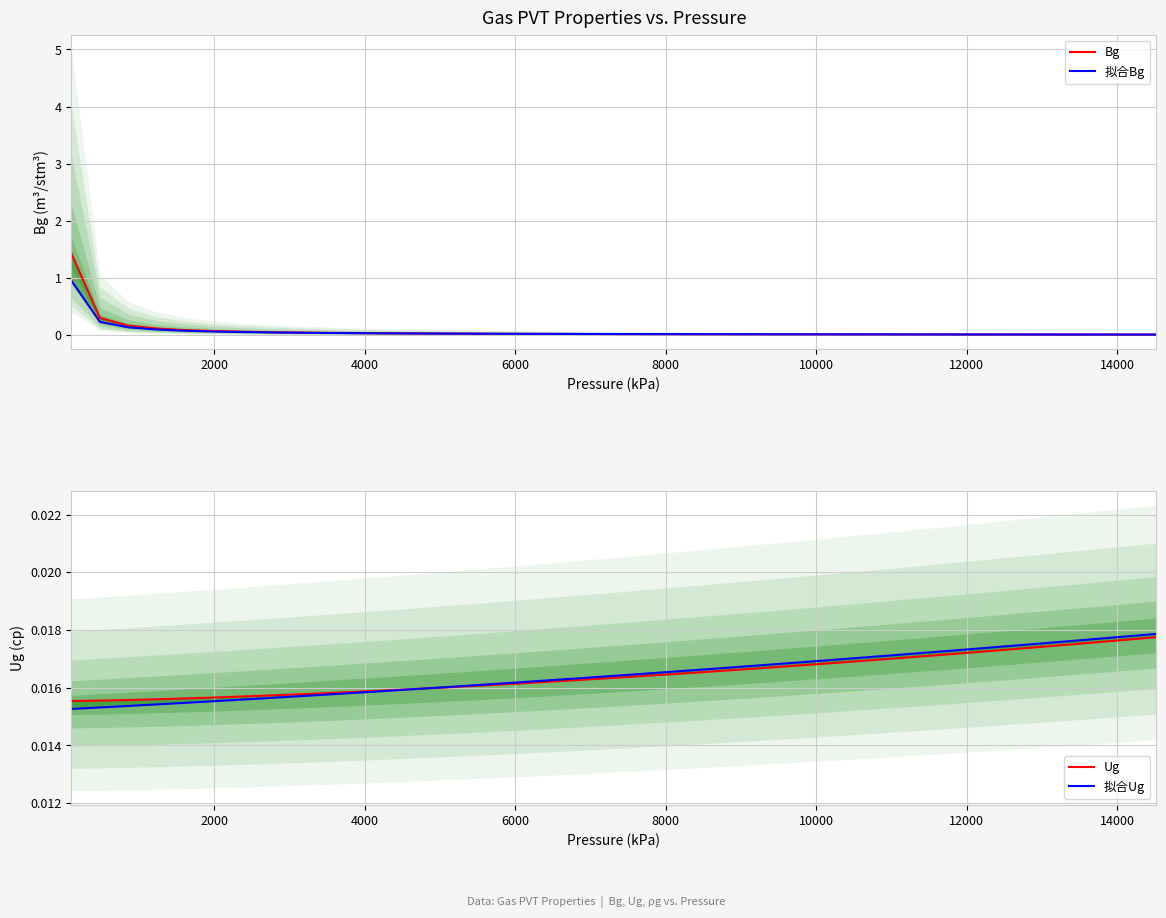

Is the value of Bg at 28 greater than the value of Ug at 28?

No